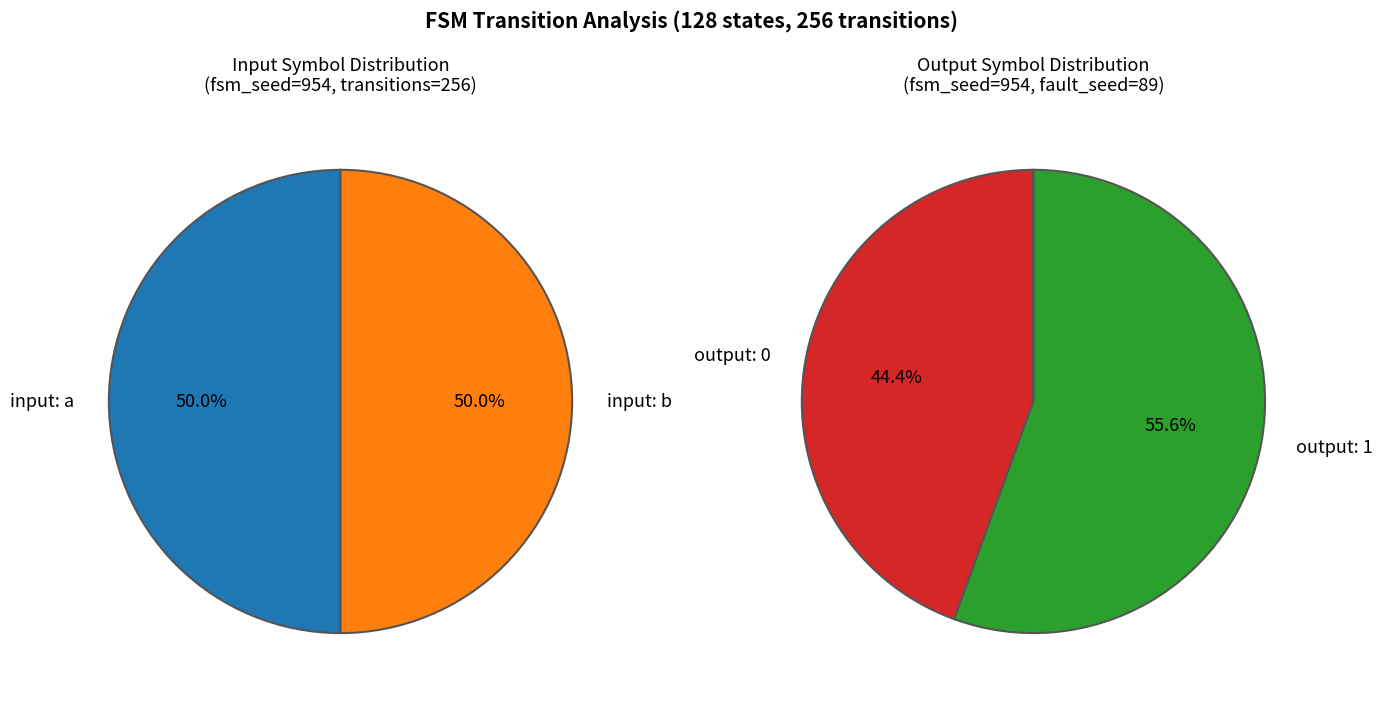

Does input_symbol_b represent more than half of the total?

No